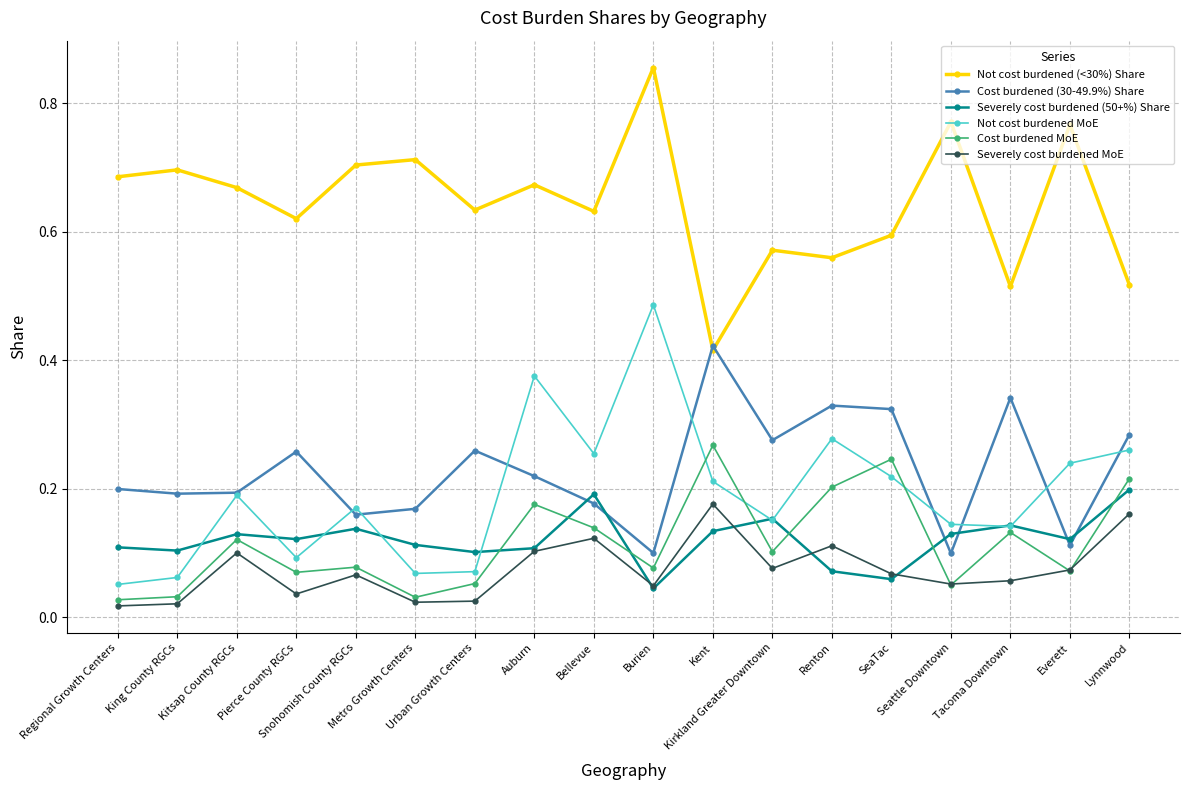

How many series are shown in this chart?

6